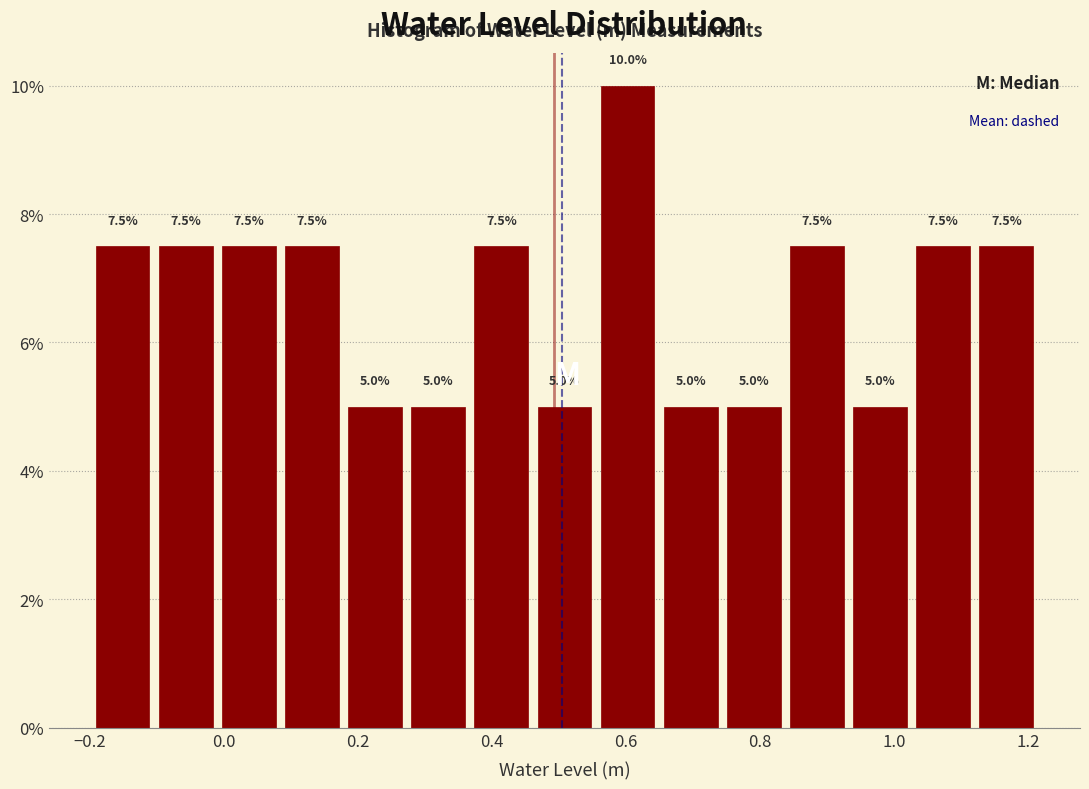

Reading left to right, transcribe this chart: for each bar, give the range it covers on the x-axis and its height. The bar edges are not printed on the chart, so give them approximately, as read against the axis.

-0.20 to -0.10: 7.5
-0.10 to 0.00: 7.5
0.00 to 0.08: 7.5
0.08 to 0.18: 7.5
0.18 to 0.28: 5.0
0.28 to 0.36: 5.0
0.36 to 0.46: 7.5
0.46 to 0.56: 5.0
0.56 to 0.64: 10.0
0.64 to 0.74: 5.0
0.74 to 0.84: 5.0
0.84 to 0.94: 7.5
0.94 to 1.02: 5.0
1.02 to 1.12: 7.5
1.12 to 1.22: 7.5